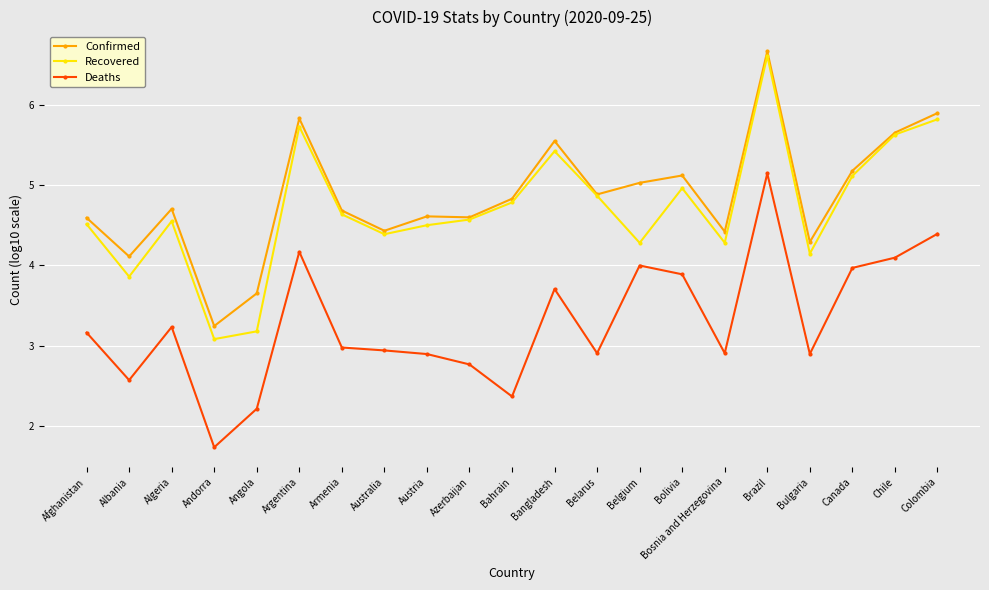

True or false: Recovered has a value of 1.8 at Colombia.

False